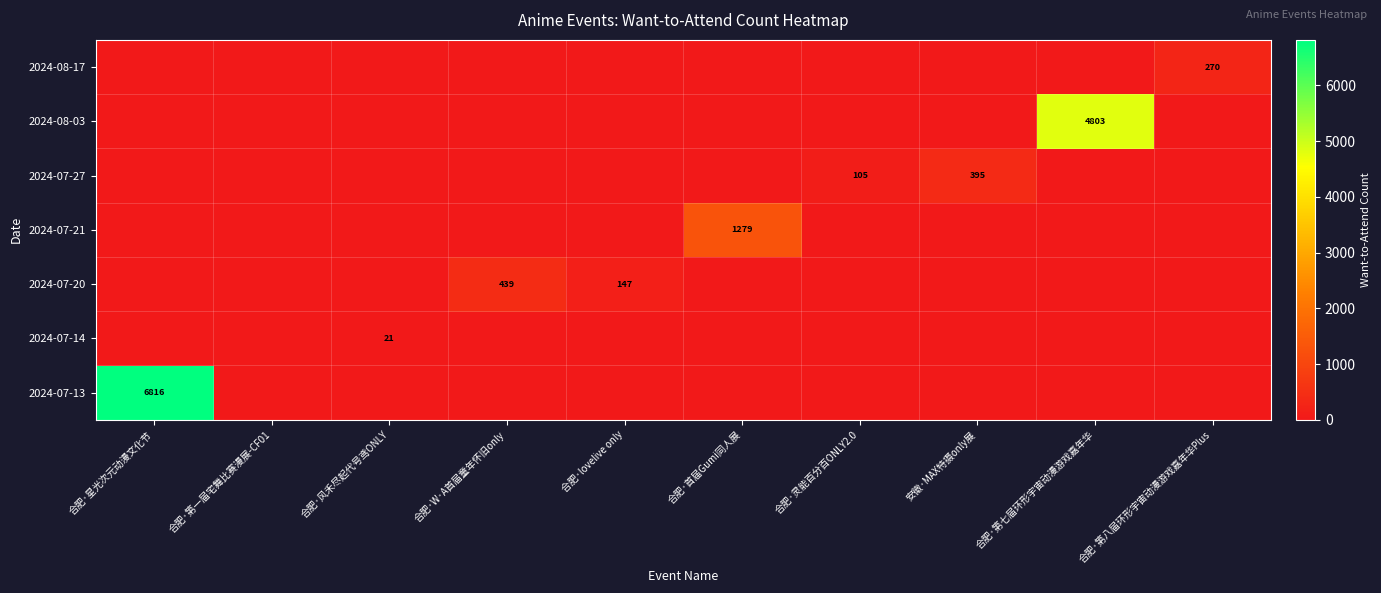

Is the value of 2024-07-20 at 合肥·W·A首届童年怀旧only greater than the value of 2024-08-17 at 合肥·灵能百分百ONLY2.0?

Yes